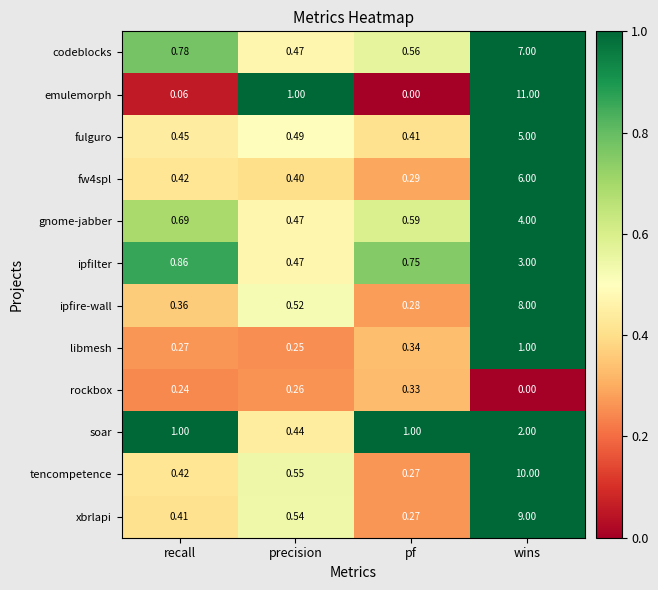

Which series changed the most between recall and pf?

codeblocks